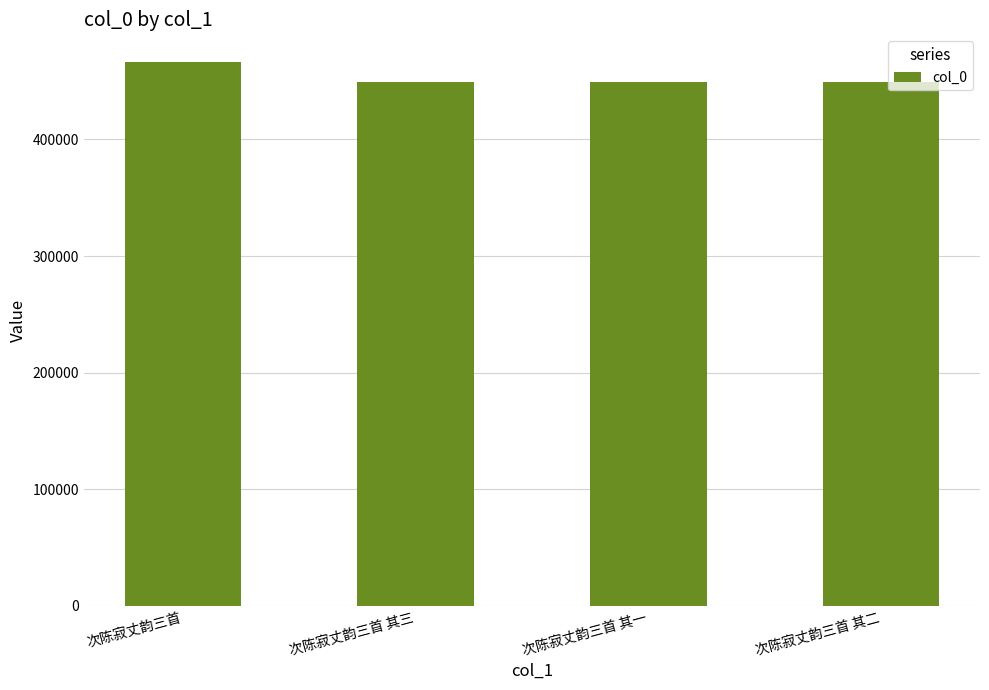

Are the bars horizontal?

No